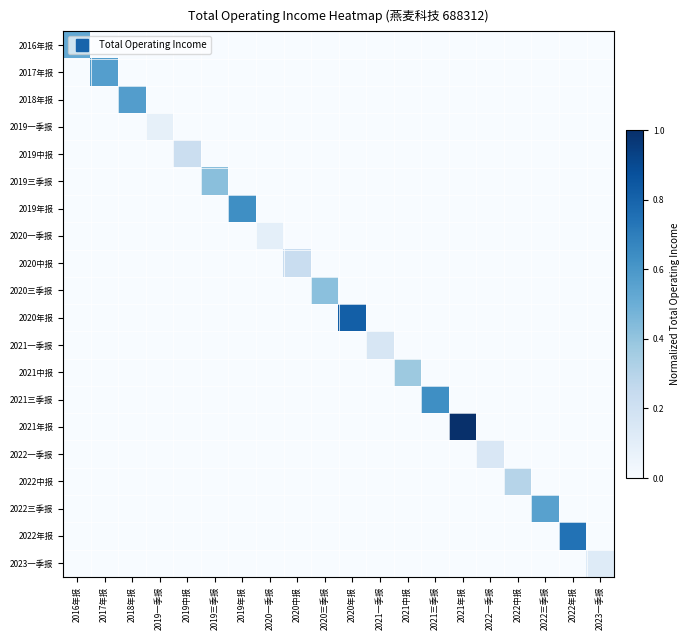

Reading left to right, extract all data points from this chart.

2016年报: 2016年报=0.5	2017年报=0.0	2018年报=0.0	2019一季报=0.0	2019中报=0.0	2019三季报=0.0	2019年报=0.0	2020一季报=0.0	2020中报=0.0	2020三季报=0.0	2020年报=0.0	2021一季报=0.0	2021中报=0.0	2021三季报=0.0	2021年报=0.0	2022一季报=0.0	2022中报=0.0	2022三季报=0.0	2022年报=0.0	2023一季报=0.0
2017年报: 2016年报=0.0	2017年报=0.6	2018年报=0.0	2019一季报=0.0	2019中报=0.0	2019三季报=0.0	2019年报=0.0	2020一季报=0.0	2020中报=0.0	2020三季报=0.0	2020年报=0.0	2021一季报=0.0	2021中报=0.0	2021三季报=0.0	2021年报=0.0	2022一季报=0.0	2022中报=0.0	2022三季报=0.0	2022年报=0.0	2023一季报=0.0
2018年报: 2016年报=0.0	2017年报=0.0	2018年报=0.6	2019一季报=0.0	2019中报=0.0	2019三季报=0.0	2019年报=0.0	2020一季报=0.0	2020中报=0.0	2020三季报=0.0	2020年报=0.0	2021一季报=0.0	2021中报=0.0	2021三季报=0.0	2021年报=0.0	2022一季报=0.0	2022中报=0.0	2022三季报=0.0	2022年报=0.0	2023一季报=0.0
2019一季报: 2016年报=0.0	2017年报=0.0	2018年报=0.0	2019一季报=0.1	2019中报=0.0	2019三季报=0.0	2019年报=0.0	2020一季报=0.0	2020中报=0.0	2020三季报=0.0	2020年报=0.0	2021一季报=0.0	2021中报=0.0	2021三季报=0.0	2021年报=0.0	2022一季报=0.0	2022中报=0.0	2022三季报=0.0	2022年报=0.0	2023一季报=0.0
2019中报: 2016年报=0.0	2017年报=0.0	2018年报=0.0	2019一季报=0.0	2019中报=0.2	2019三季报=0.0	2019年报=0.0	2020一季报=0.0	2020中报=0.0	2020三季报=0.0	2020年报=0.0	2021一季报=0.0	2021中报=0.0	2021三季报=0.0	2021年报=0.0	2022一季报=0.0	2022中报=0.0	2022三季报=0.0	2022年报=0.0	2023一季报=0.0
2019三季报: 2016年报=0.0	2017年报=0.0	2018年报=0.0	2019一季报=0.0	2019中报=0.0	2019三季报=0.4	2019年报=0.0	2020一季报=0.0	2020中报=0.0	2020三季报=0.0	2020年报=0.0	2021一季报=0.0	2021中报=0.0	2021三季报=0.0	2021年报=0.0	2022一季报=0.0	2022中报=0.0	2022三季报=0.0	2022年报=0.0	2023一季报=0.0
2019年报: 2016年报=0.0	2017年报=0.0	2018年报=0.0	2019一季报=0.0	2019中报=0.0	2019三季报=0.0	2019年报=0.6	2020一季报=0.0	2020中报=0.0	2020三季报=0.0	2020年报=0.0	2021一季报=0.0	2021中报=0.0	2021三季报=0.0	2021年报=0.0	2022一季报=0.0	2022中报=0.0	2022三季报=0.0	2022年报=0.0	2023一季报=0.0
2020一季报: 2016年报=0.0	2017年报=0.0	2018年报=0.0	2019一季报=0.0	2019中报=0.0	2019三季报=0.0	2019年报=0.0	2020一季报=0.1	2020中报=0.0	2020三季报=0.0	2020年报=0.0	2021一季报=0.0	2021中报=0.0	2021三季报=0.0	2021年报=0.0	2022一季报=0.0	2022中报=0.0	2022三季报=0.0	2022年报=0.0	2023一季报=0.0
2020中报: 2016年报=0.0	2017年报=0.0	2018年报=0.0	2019一季报=0.0	2019中报=0.0	2019三季报=0.0	2019年报=0.0	2020一季报=0.0	2020中报=0.2	2020三季报=0.0	2020年报=0.0	2021一季报=0.0	2021中报=0.0	2021三季报=0.0	2021年报=0.0	2022一季报=0.0	2022中报=0.0	2022三季报=0.0	2022年报=0.0	2023一季报=0.0
2020三季报: 2016年报=0.0	2017年报=0.0	2018年报=0.0	2019一季报=0.0	2019中报=0.0	2019三季报=0.0	2019年报=0.0	2020一季报=0.0	2020中报=0.0	2020三季报=0.4	2020年报=0.0	2021一季报=0.0	2021中报=0.0	2021三季报=0.0	2021年报=0.0	2022一季报=0.0	2022中报=0.0	2022三季报=0.0	2022年报=0.0	2023一季报=0.0
2020年报: 2016年报=0.0	2017年报=0.0	2018年报=0.0	2019一季报=0.0	2019中报=0.0	2019三季报=0.0	2019年报=0.0	2020一季报=0.0	2020中报=0.0	2020三季报=0.0	2020年报=0.8	2021一季报=0.0	2021中报=0.0	2021三季报=0.0	2021年报=0.0	2022一季报=0.0	2022中报=0.0	2022三季报=0.0	2022年报=0.0	2023一季报=0.0
2021一季报: 2016年报=0.0	2017年报=0.0	2018年报=0.0	2019一季报=0.0	2019中报=0.0	2019三季报=0.0	2019年报=0.0	2020一季报=0.0	2020中报=0.0	2020三季报=0.0	2020年报=0.0	2021一季报=0.2	2021中报=0.0	2021三季报=0.0	2021年报=0.0	2022一季报=0.0	2022中报=0.0	2022三季报=0.0	2022年报=0.0	2023一季报=0.0
2021中报: 2016年报=0.0	2017年报=0.0	2018年报=0.0	2019一季报=0.0	2019中报=0.0	2019三季报=0.0	2019年报=0.0	2020一季报=0.0	2020中报=0.0	2020三季报=0.0	2020年报=0.0	2021一季报=0.0	2021中报=0.4	2021三季报=0.0	2021年报=0.0	2022一季报=0.0	2022中报=0.0	2022三季报=0.0	2022年报=0.0	2023一季报=0.0
2021三季报: 2016年报=0.0	2017年报=0.0	2018年报=0.0	2019一季报=0.0	2019中报=0.0	2019三季报=0.0	2019年报=0.0	2020一季报=0.0	2020中报=0.0	2020三季报=0.0	2020年报=0.0	2021一季报=0.0	2021中报=0.0	2021三季报=0.6	2021年报=0.0	2022一季报=0.0	2022中报=0.0	2022三季报=0.0	2022年报=0.0	2023一季报=0.0
2021年报: 2016年报=0.0	2017年报=0.0	2018年报=0.0	2019一季报=0.0	2019中报=0.0	2019三季报=0.0	2019年报=0.0	2020一季报=0.0	2020中报=0.0	2020三季报=0.0	2020年报=0.0	2021一季报=0.0	2021中报=0.0	2021三季报=0.0	2021年报=1.0	2022一季报=0.0	2022中报=0.0	2022三季报=0.0	2022年报=0.0	2023一季报=0.0
2022一季报: 2016年报=0.0	2017年报=0.0	2018年报=0.0	2019一季报=0.0	2019中报=0.0	2019三季报=0.0	2019年报=0.0	2020一季报=0.0	2020中报=0.0	2020三季报=0.0	2020年报=0.0	2021一季报=0.0	2021中报=0.0	2021三季报=0.0	2021年报=0.0	2022一季报=0.2	2022中报=0.0	2022三季报=0.0	2022年报=0.0	2023一季报=0.0
2022中报: 2016年报=0.0	2017年报=0.0	2018年报=0.0	2019一季报=0.0	2019中报=0.0	2019三季报=0.0	2019年报=0.0	2020一季报=0.0	2020中报=0.0	2020三季报=0.0	2020年报=0.0	2021一季报=0.0	2021中报=0.0	2021三季报=0.0	2021年报=0.0	2022一季报=0.0	2022中报=0.3	2022三季报=0.0	2022年报=0.0	2023一季报=0.0
2022三季报: 2016年报=0.0	2017年报=0.0	2018年报=0.0	2019一季报=0.0	2019中报=0.0	2019三季报=0.0	2019年报=0.0	2020一季报=0.0	2020中报=0.0	2020三季报=0.0	2020年报=0.0	2021一季报=0.0	2021中报=0.0	2021三季报=0.0	2021年报=0.0	2022一季报=0.0	2022中报=0.0	2022三季报=0.6	2022年报=0.0	2023一季报=0.0
2022年报: 2016年报=0.0	2017年报=0.0	2018年报=0.0	2019一季报=0.0	2019中报=0.0	2019三季报=0.0	2019年报=0.0	2020一季报=0.0	2020中报=0.0	2020三季报=0.0	2020年报=0.0	2021一季报=0.0	2021中报=0.0	2021三季报=0.0	2021年报=0.0	2022一季报=0.0	2022中报=0.0	2022三季报=0.0	2022年报=0.7	2023一季报=0.0
2023一季报: 2016年报=0.0	2017年报=0.0	2018年报=0.0	2019一季报=0.0	2019中报=0.0	2019三季报=0.0	2019年报=0.0	2020一季报=0.0	2020中报=0.0	2020三季报=0.0	2020年报=0.0	2021一季报=0.0	2021中报=0.0	2021三季报=0.0	2021年报=0.0	2022一季报=0.0	2022中报=0.0	2022三季报=0.0	2022年报=0.0	2023一季报=0.1